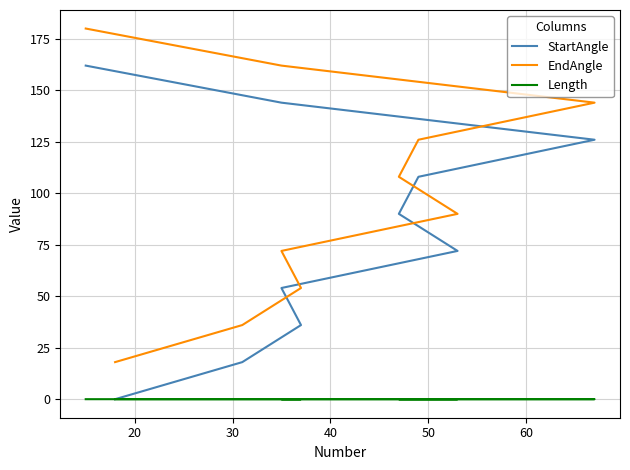

Rank the series at 30 from lowest to highest value.

Length, StartAngle, EndAngle